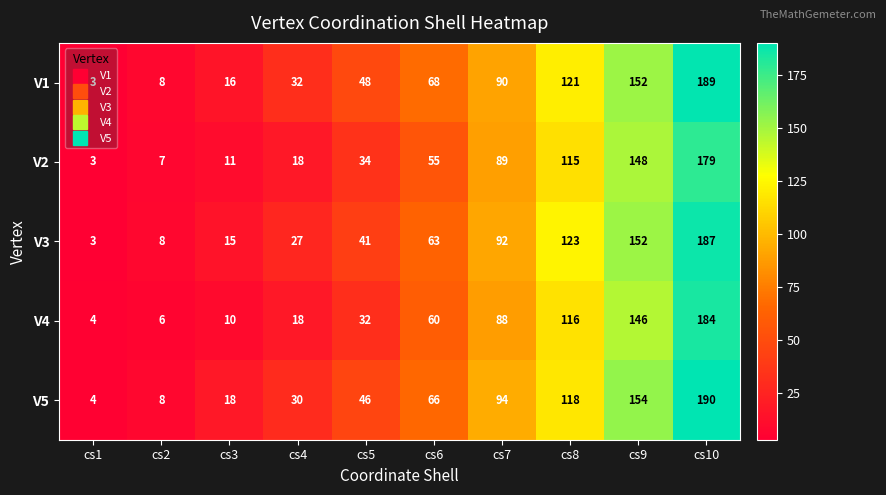

What is the difference between the second highest and minimum values in the V5 series?

150